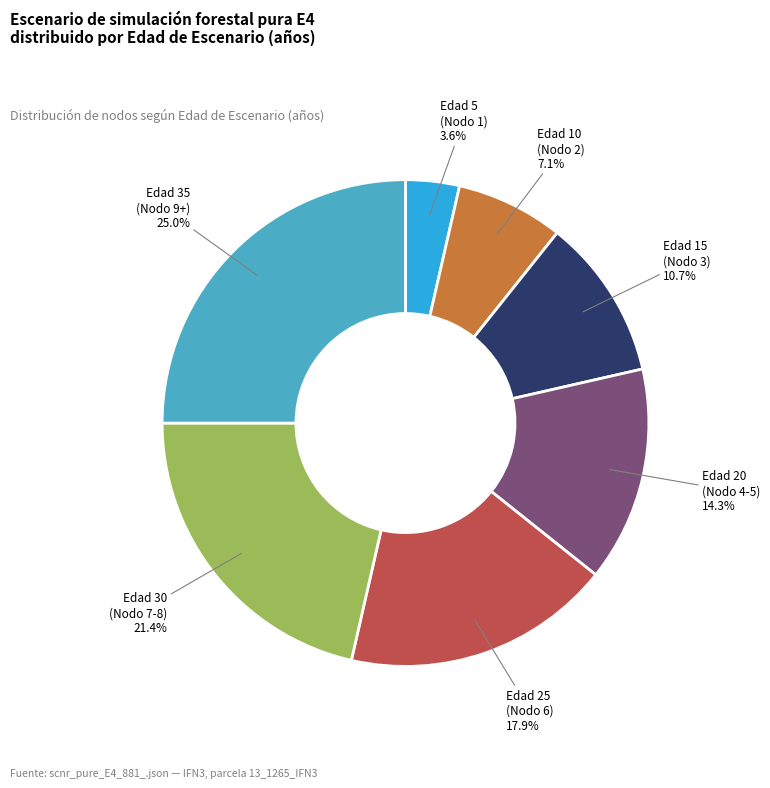

How many segments does this pie chart have?

7